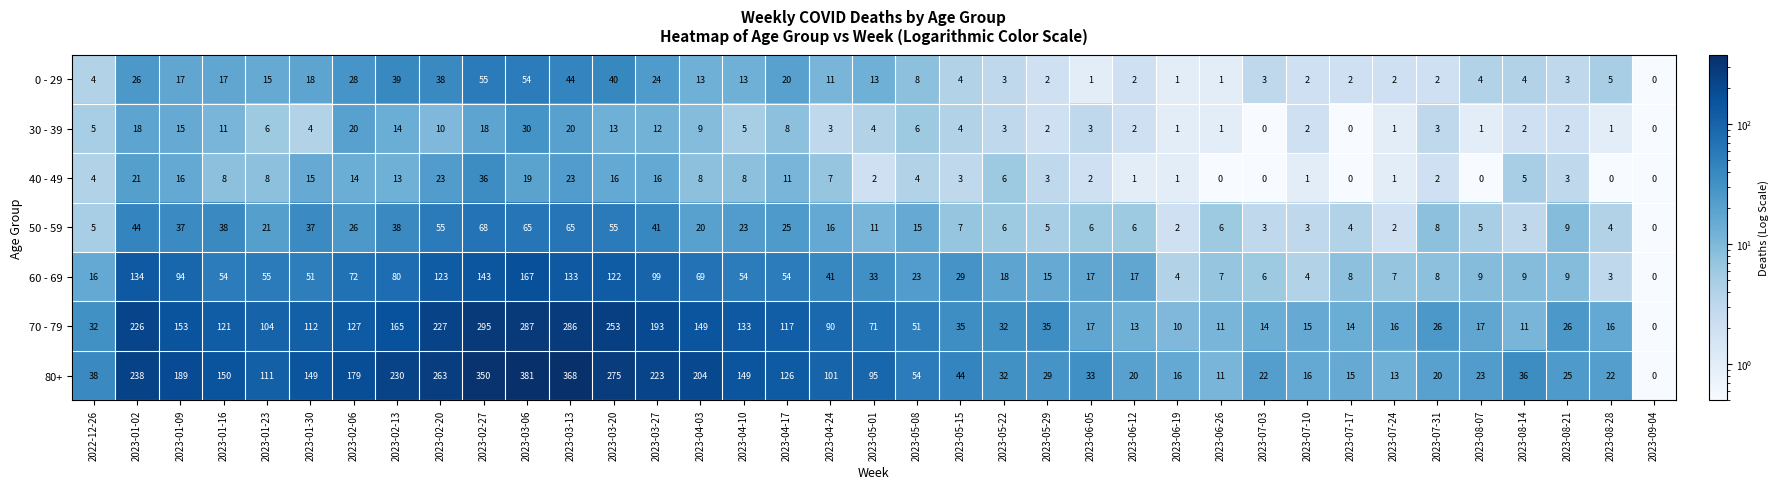

Rank the series at 2023-05-08 from highest to lowest value.

80+, 70 - 79, 60 - 69, 50 - 59, 0 - 29, 30 - 39, 40 - 49